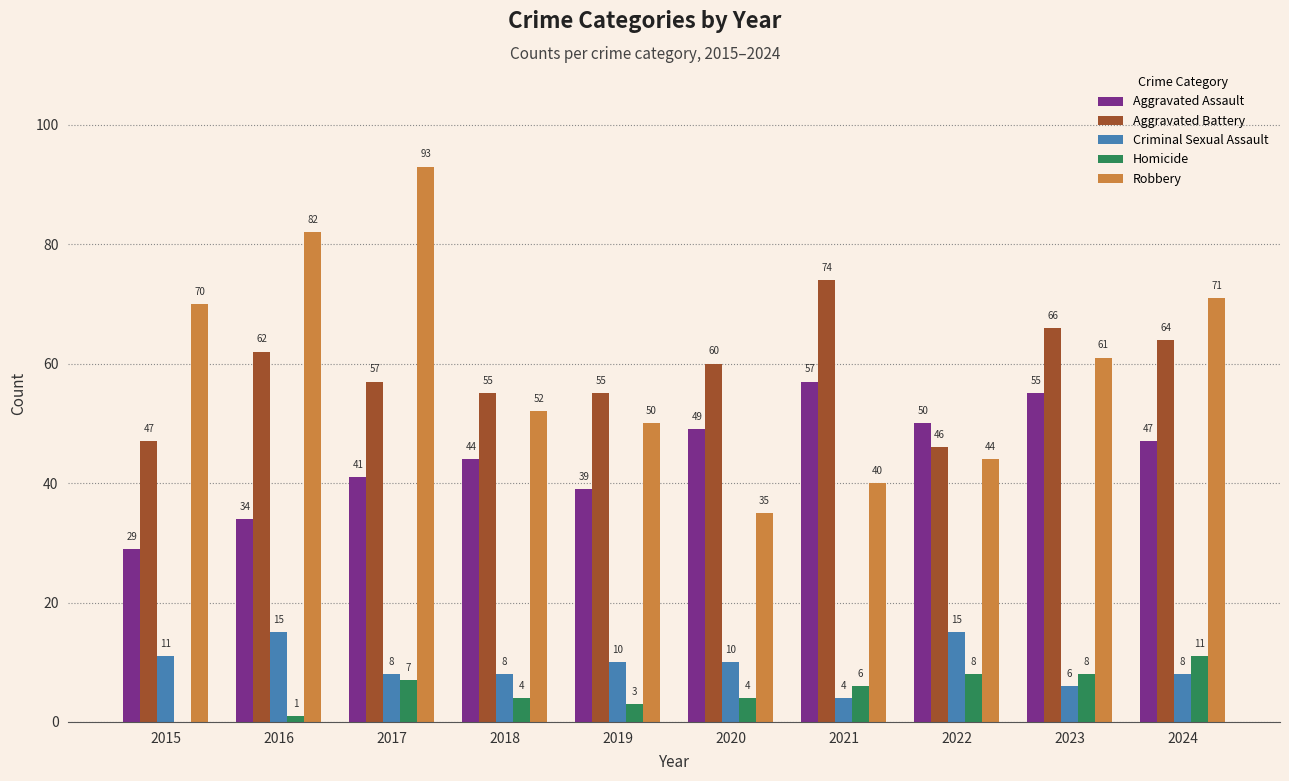

What is the sum of all Robbery values?

598